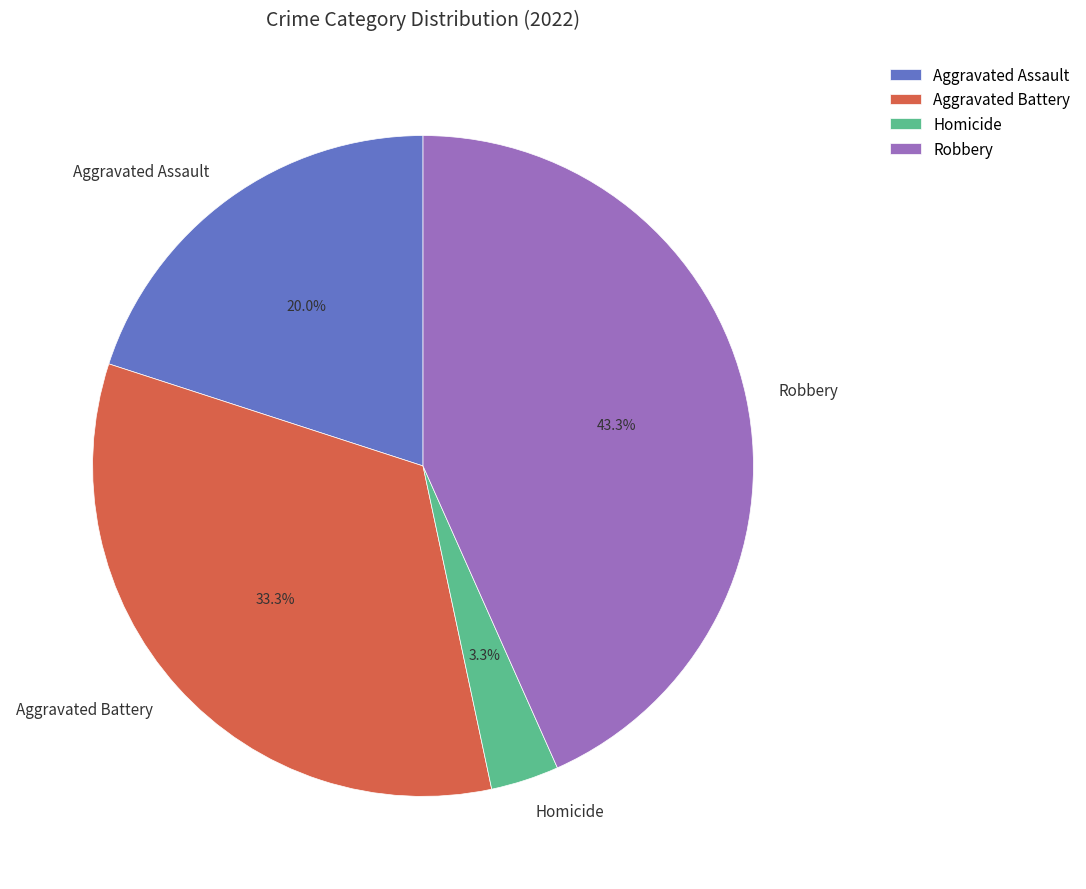

To the nearest percent, what is the difference between the largest and smallest slice percentages?

40%